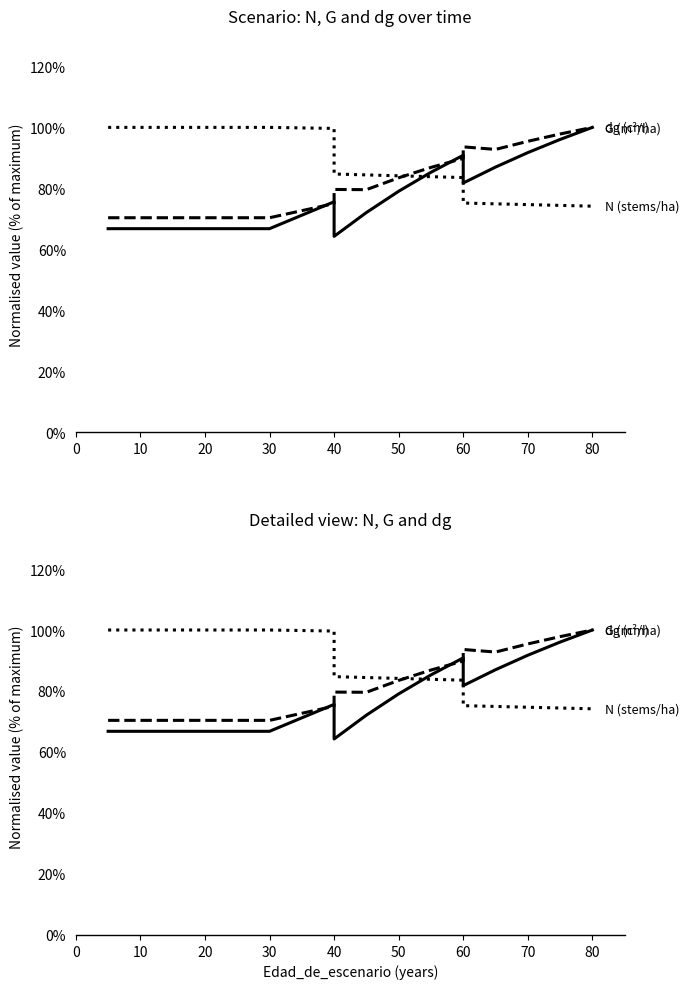

Which series has the largest total across all categories?

N (stems/ha)